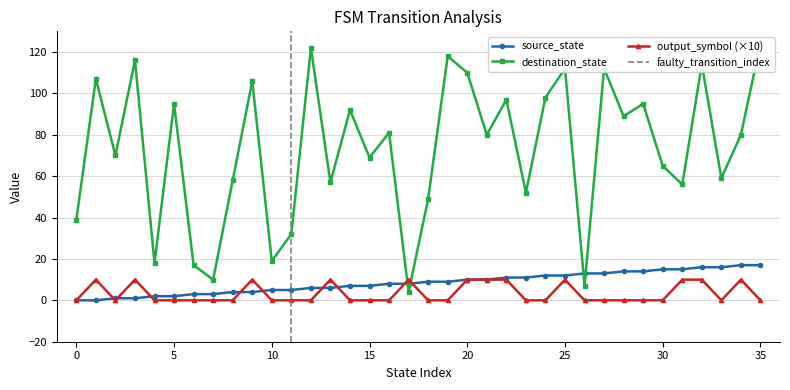

Between 32 and 15, which is larger?

32